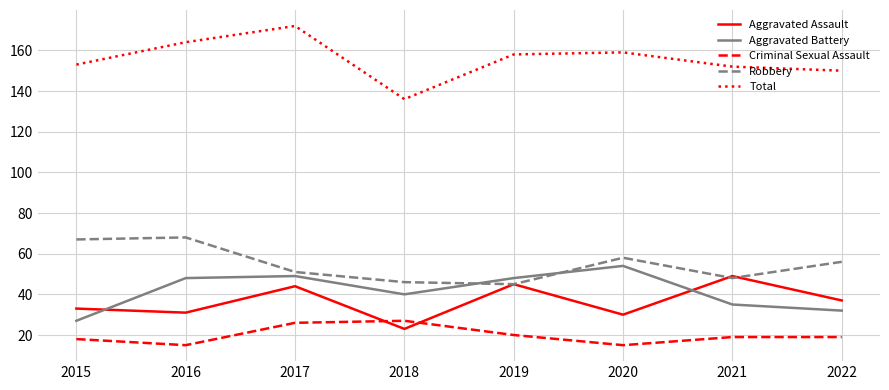

What is the total value across all series at 2018?

272